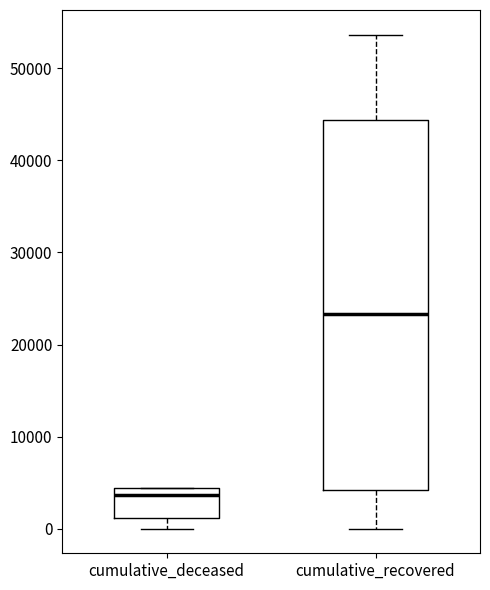

Which box is the tallest, from its lower edge to its upper edge?

cumulative_recovered